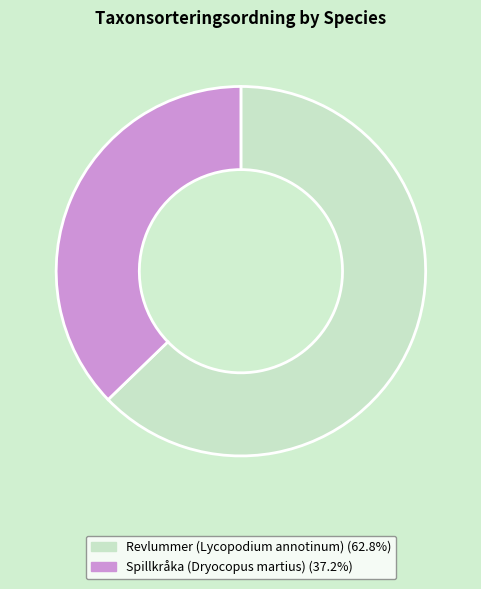

Between Revlummer (Lycopodium annotinum) and Spillkråka (Dryocopus martius), which is larger?

Revlummer (Lycopodium annotinum)